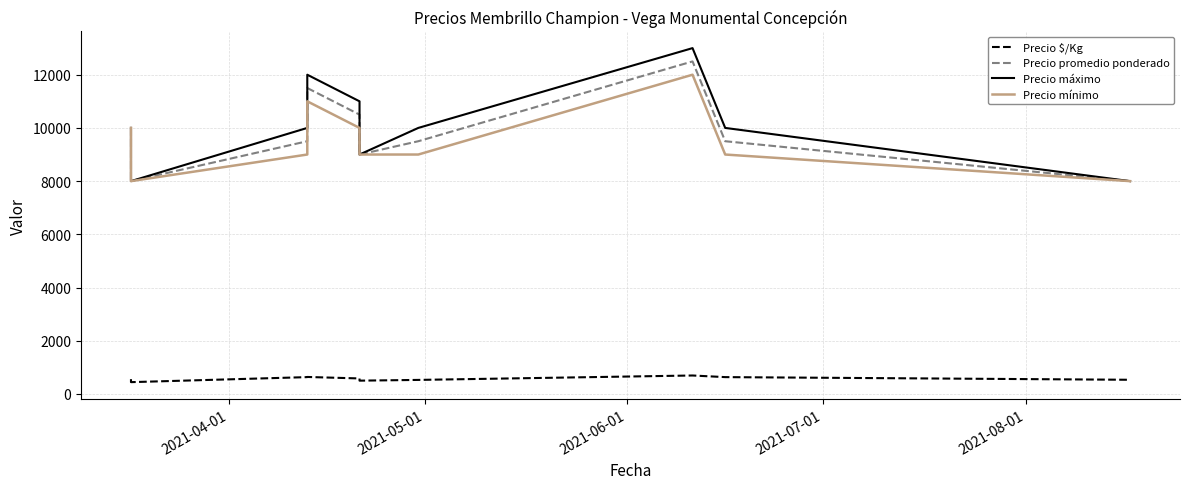

Is this an area chart (filled region under the line)?

No